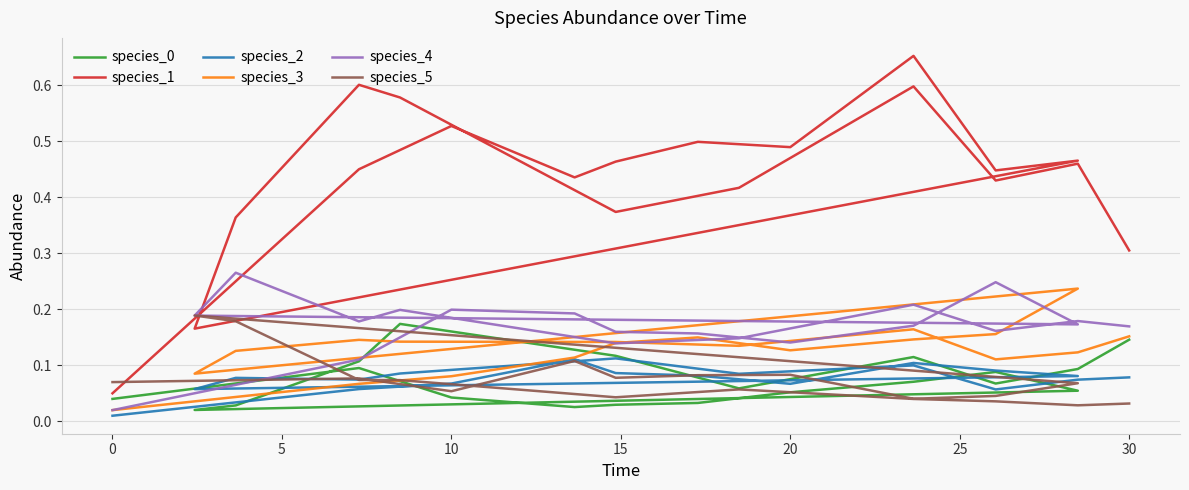

True or false: species_1 and species_0 intersect in this chart.

False